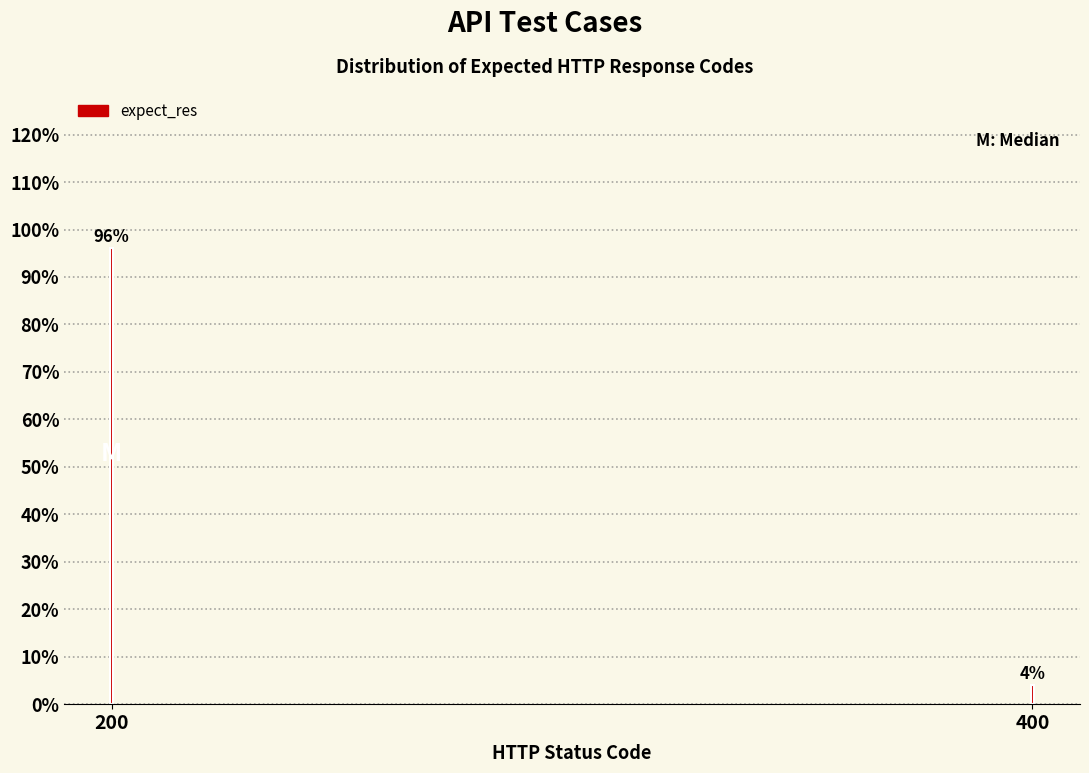

Reading left to right, extract all data points from this chart.

96	4